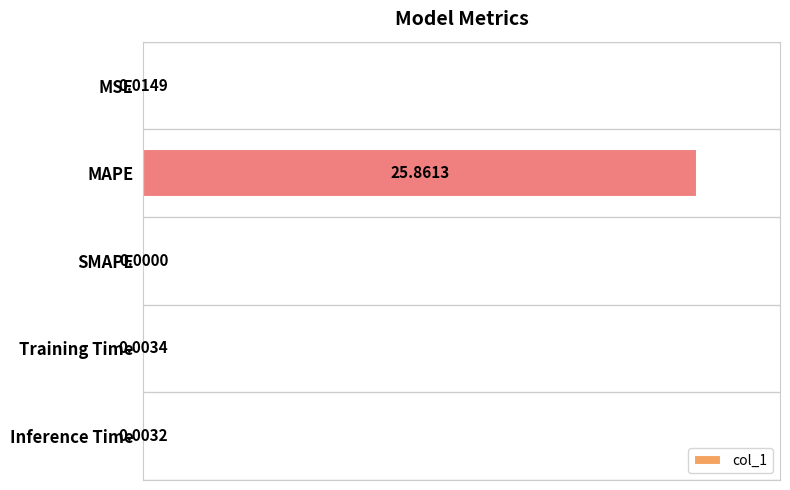

Which label corresponds to the largest value in the chart?

MAPE